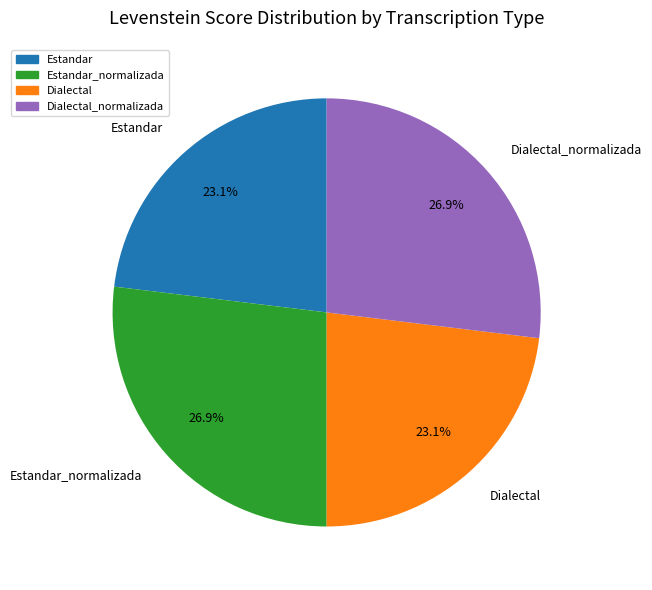

What percentage is NOT represented by Estandar_normalizada?

73.1%